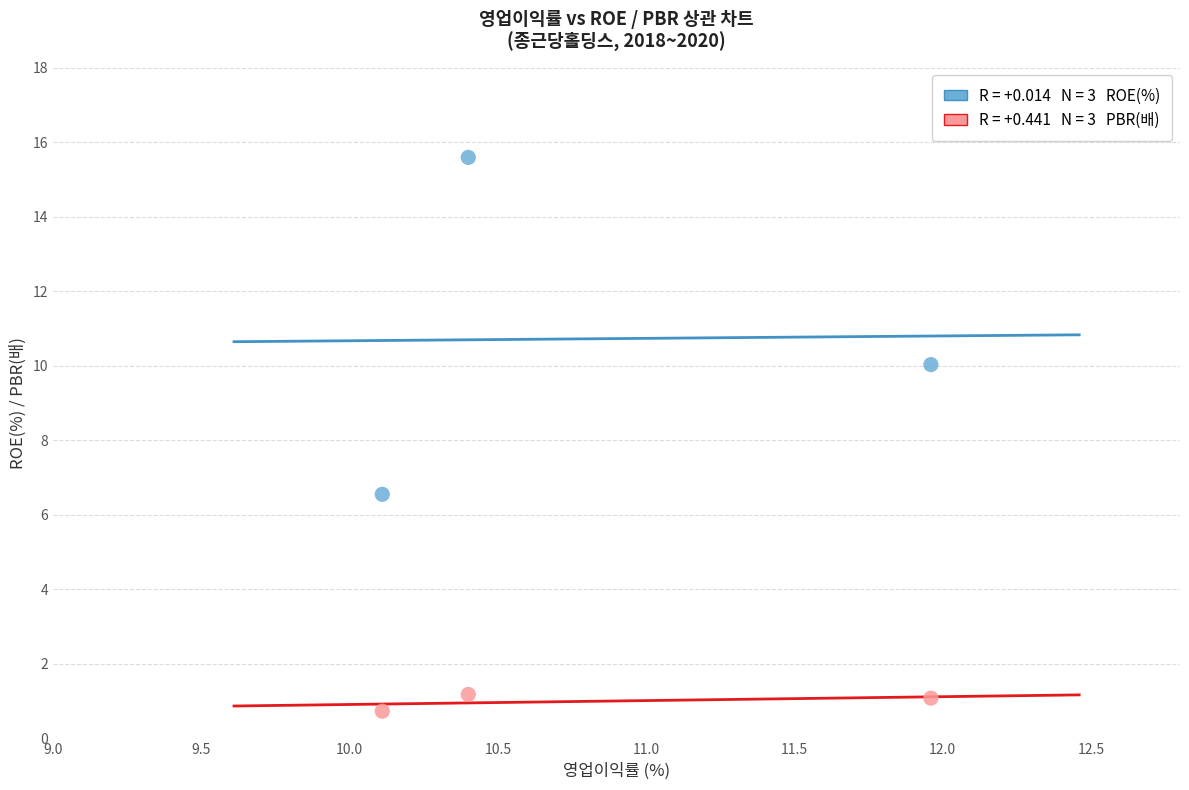

Across all data points, what is the range of X values (max minus min)?

1.9